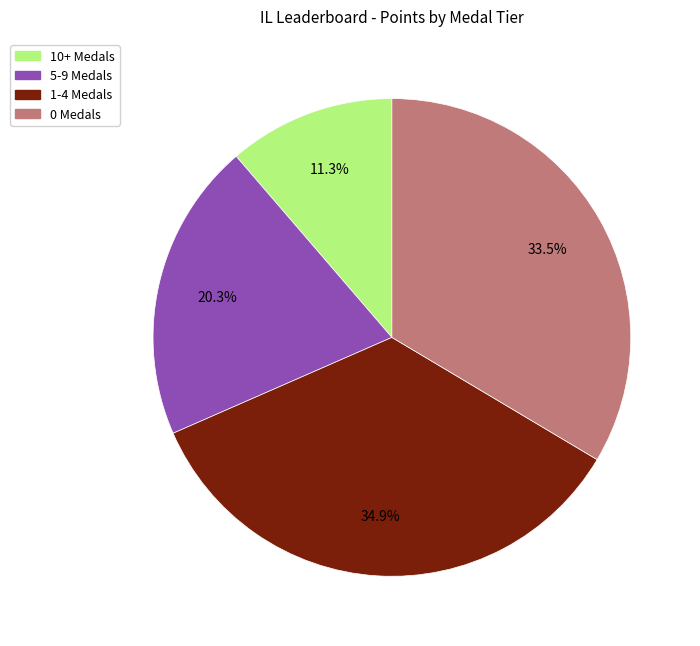

What percentage is NOT represented by 1-4 Medals?

65.1%